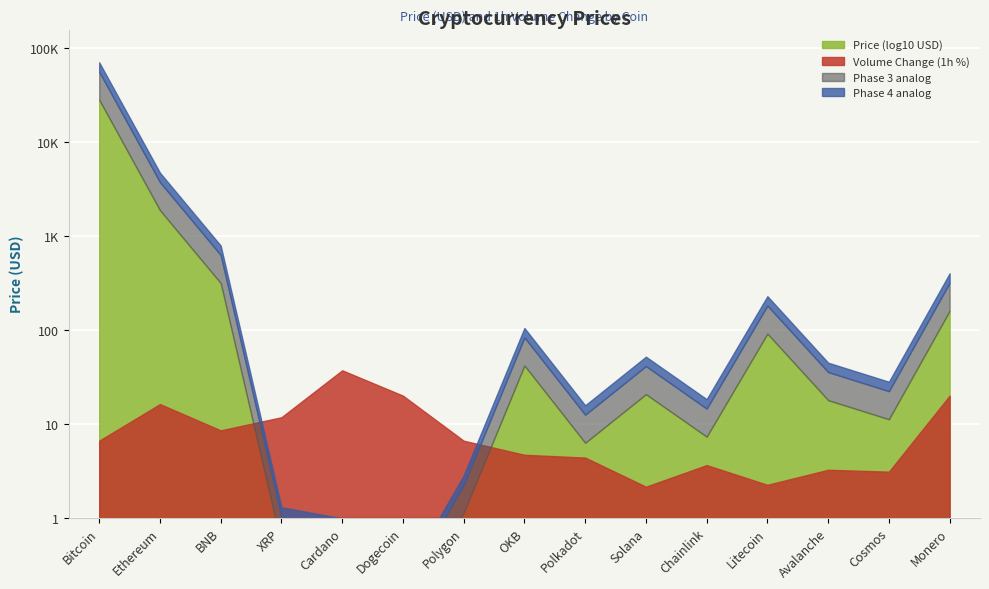

The value of Volume Change at Chainlink is 0.8. True or false?

False